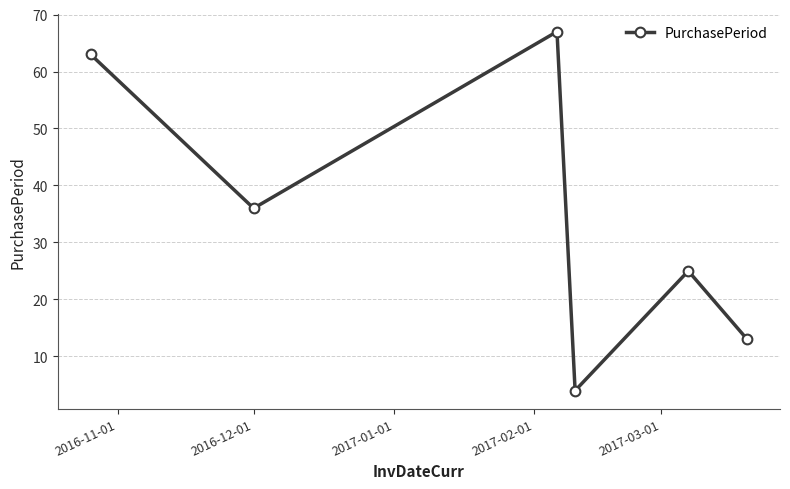

What is the difference between the maximum and minimum values?

63